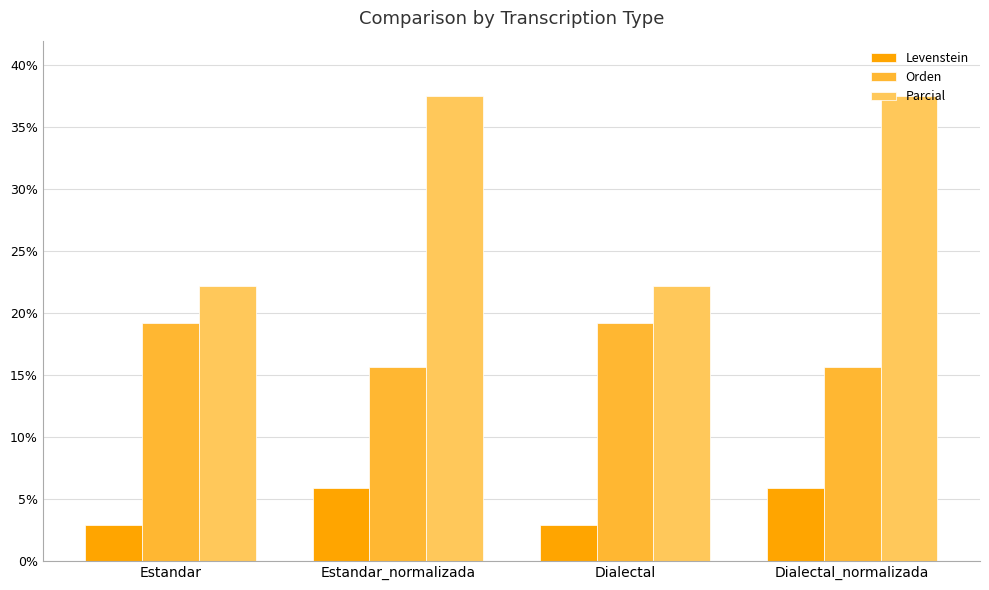

Count the number of data series in this chart.

3